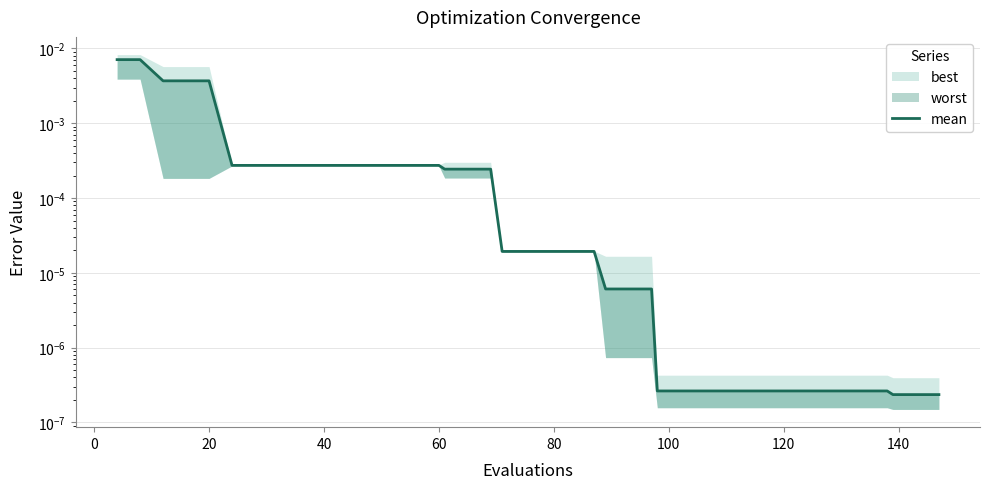

True or false: the data shows 0.0 at 27.

False